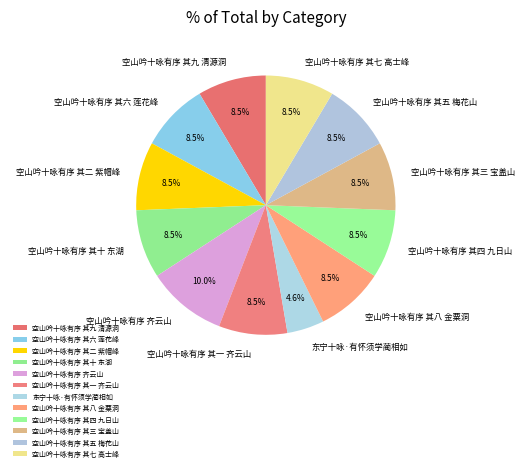

Approximately how many times larger is the value at 空山吟十咏有序 其九 清源洞 compared to 空山吟十咏有序 其四 九日山?

1.0